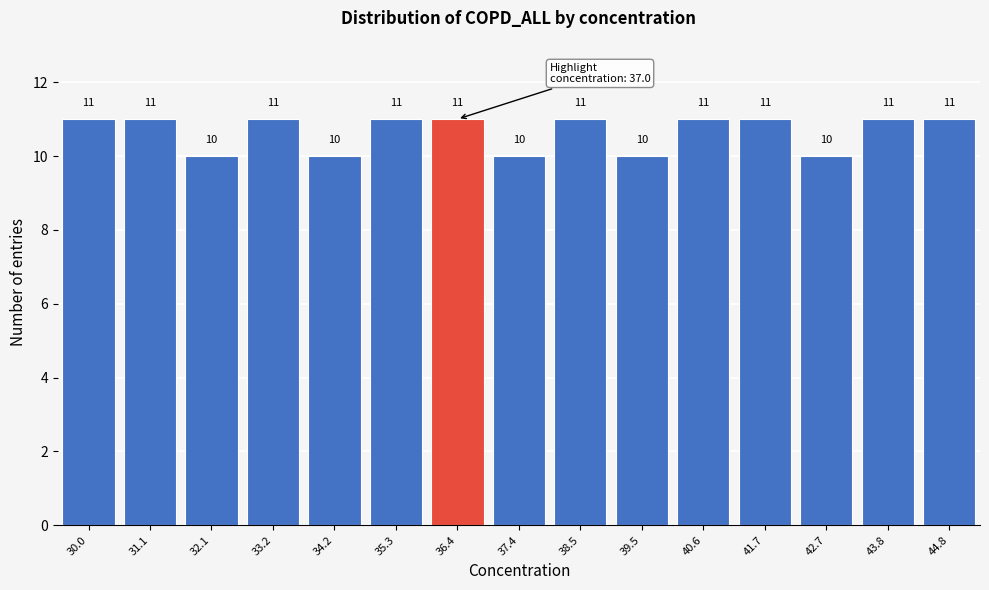

Reading right to left, transcribe all the data shown in this chart.

11	11	10	11	11	10	11	10	11	11	10	11	10	11	11